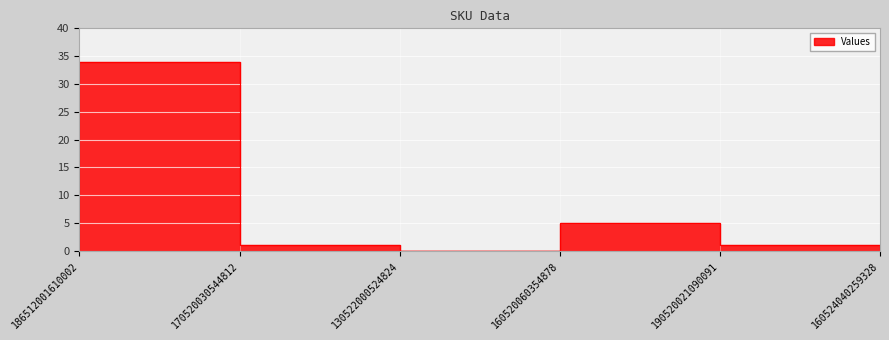

Between 190520021090091 and 170520030544812, which is larger?

190520021090091